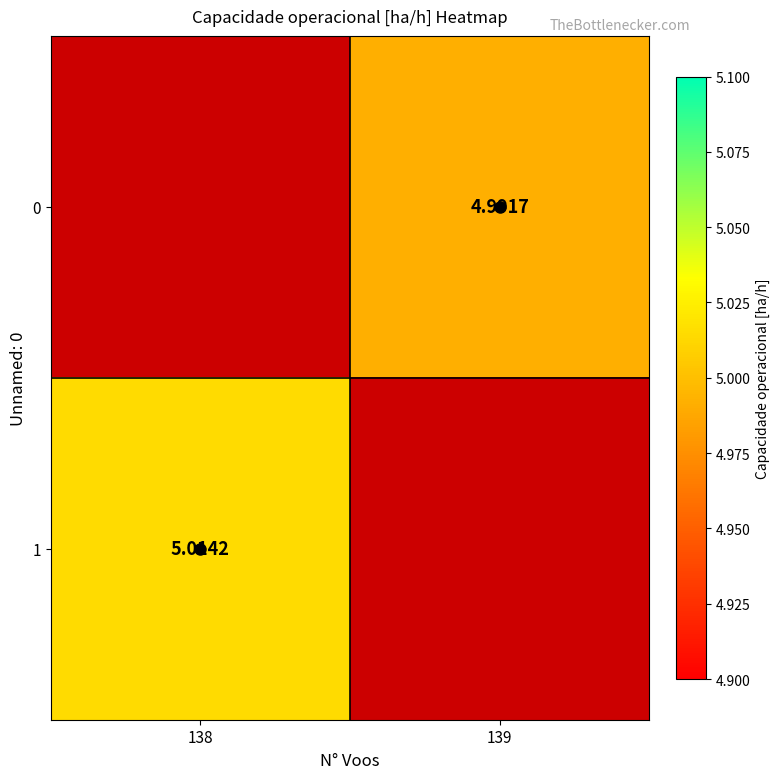

Is the value of 0 at 139 greater than the value of 1 at 138?

No